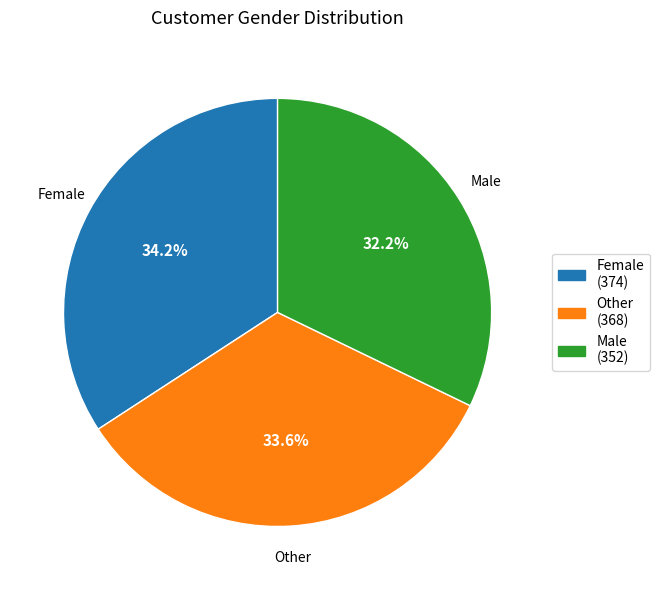

How many segments does this pie chart have?

3